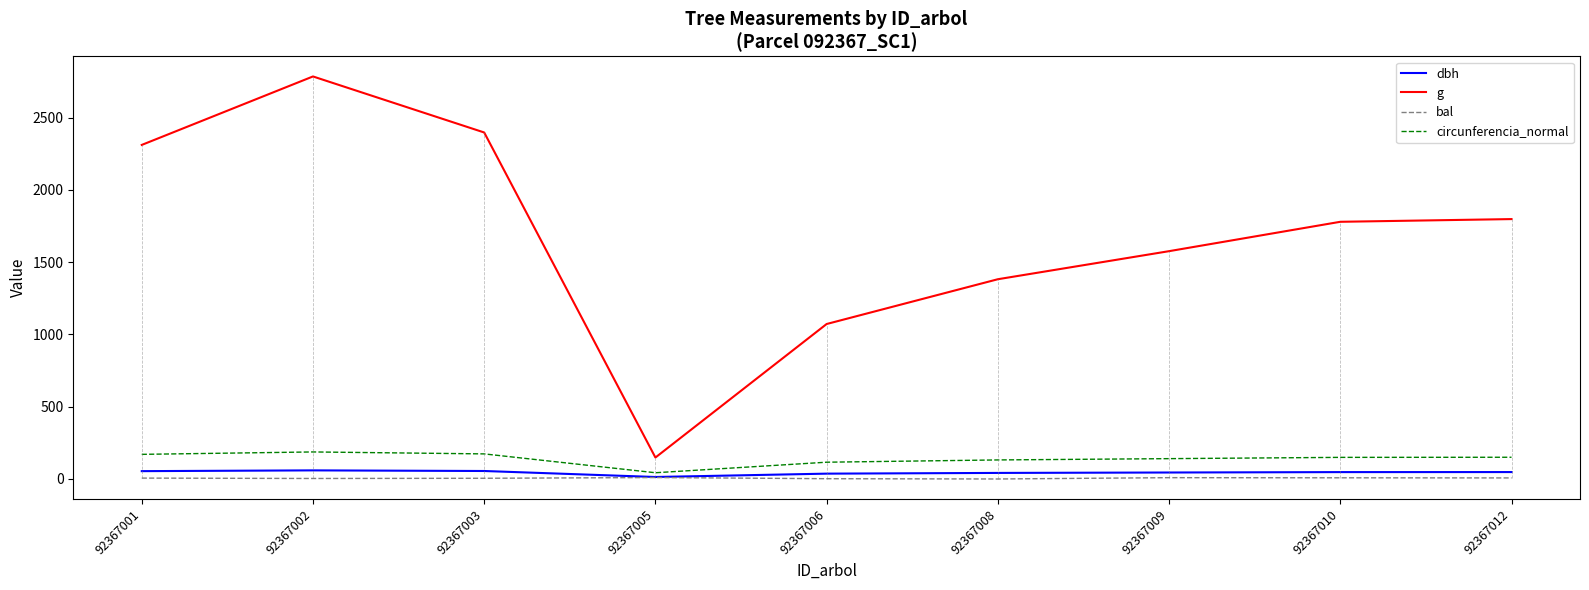

True or false: dbh and g cross at least once.

False